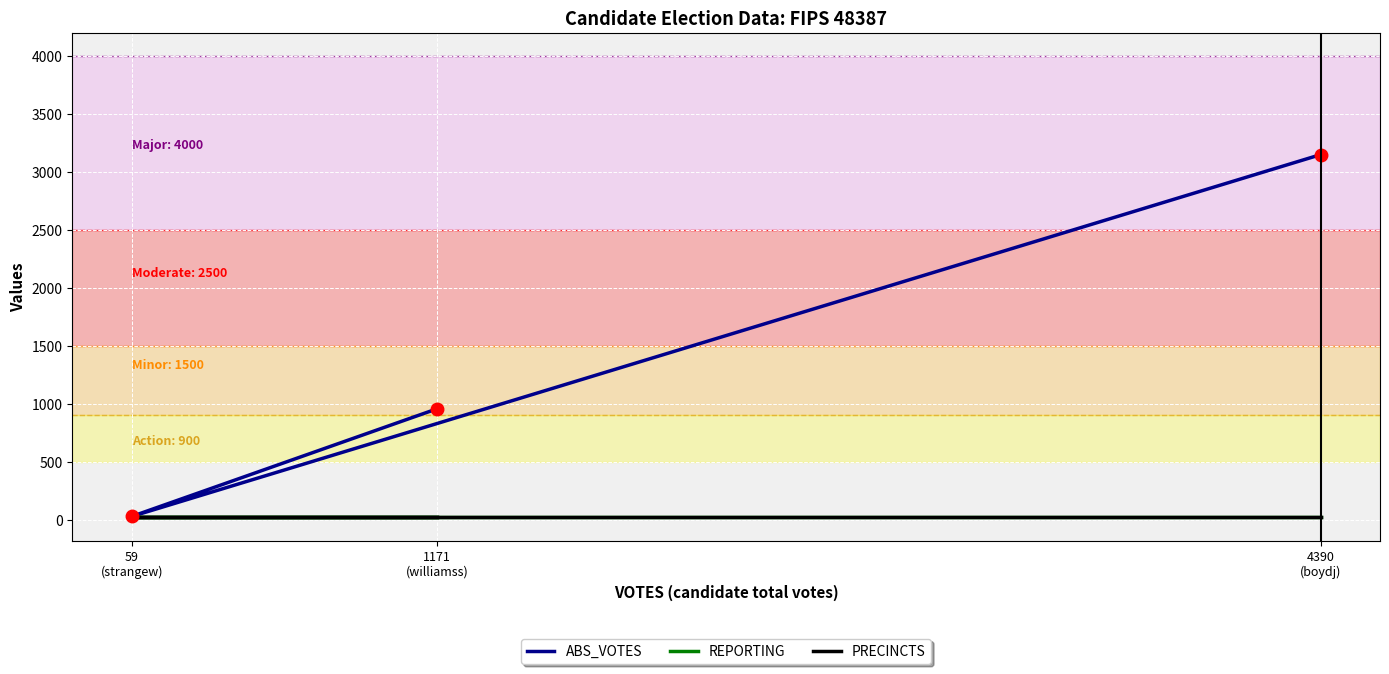

Between 4390
(boydj) and 1171
(williamss), which series saw the biggest shift?

ABS_VOTES